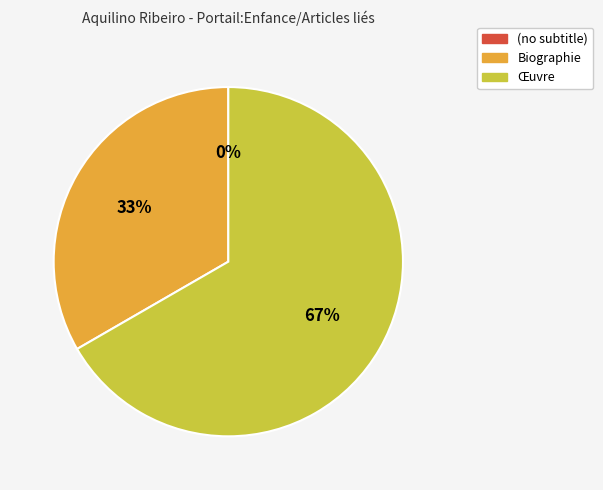

Which category has the biggest portion of the pie?

Œuvre